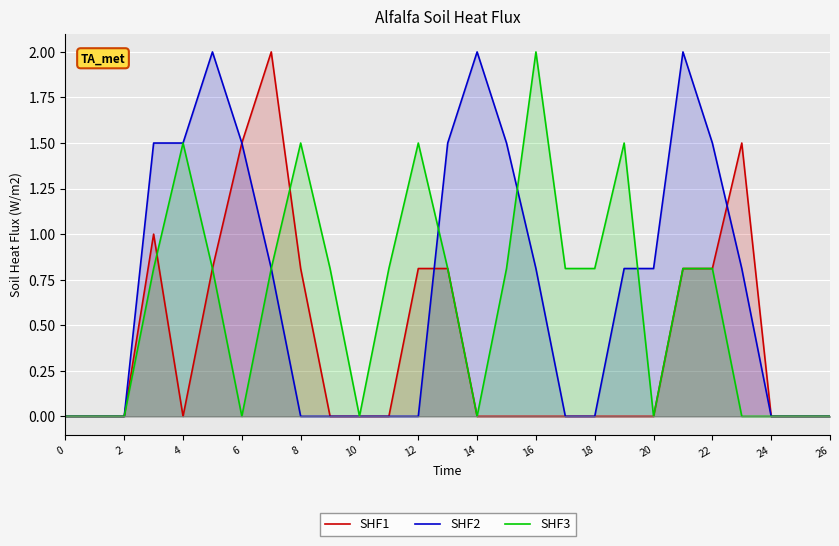

The value of SHF3 at 19 is 0.9. True or false?

False